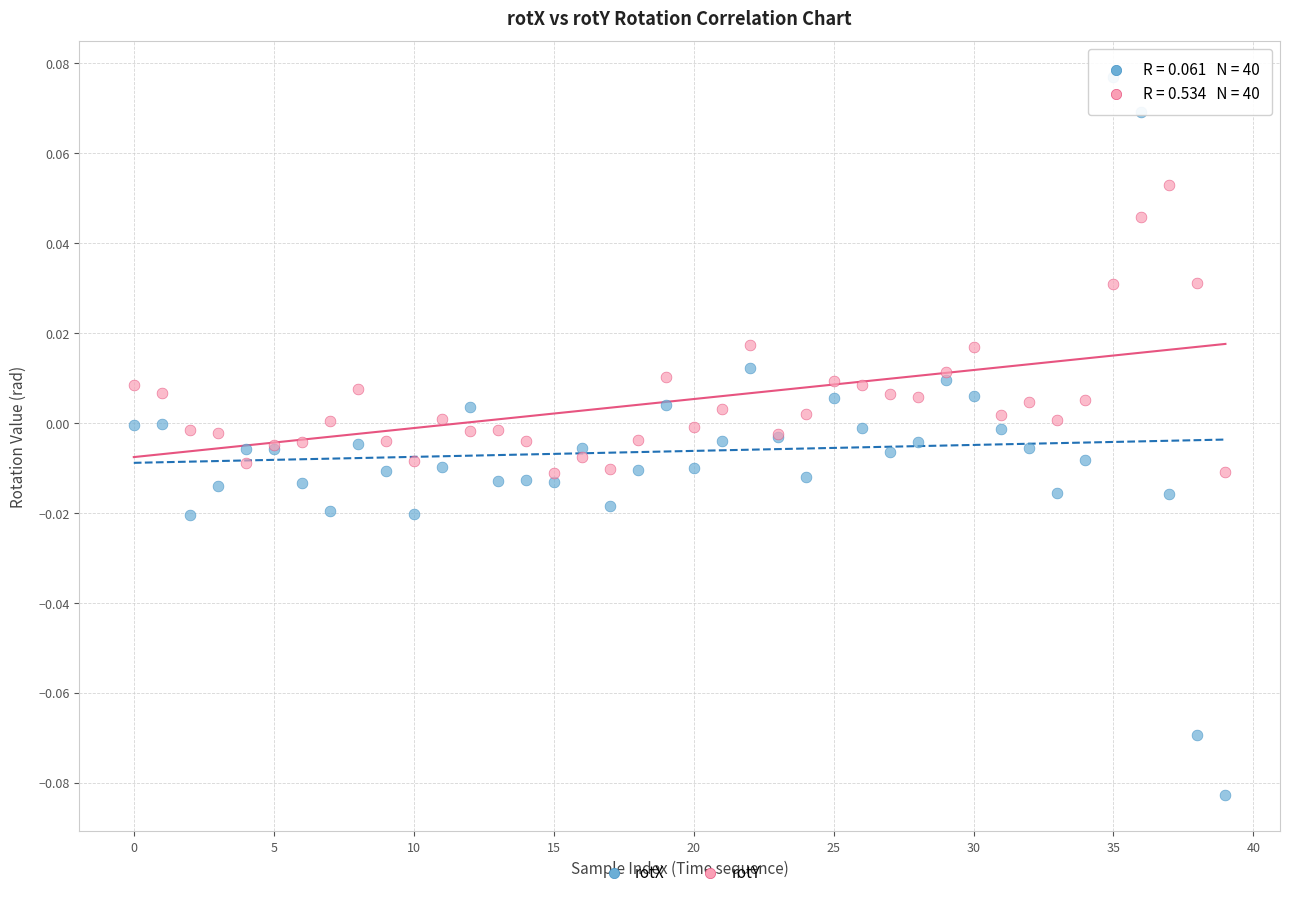

Which series has the largest Y range (max minus min)?

rotX